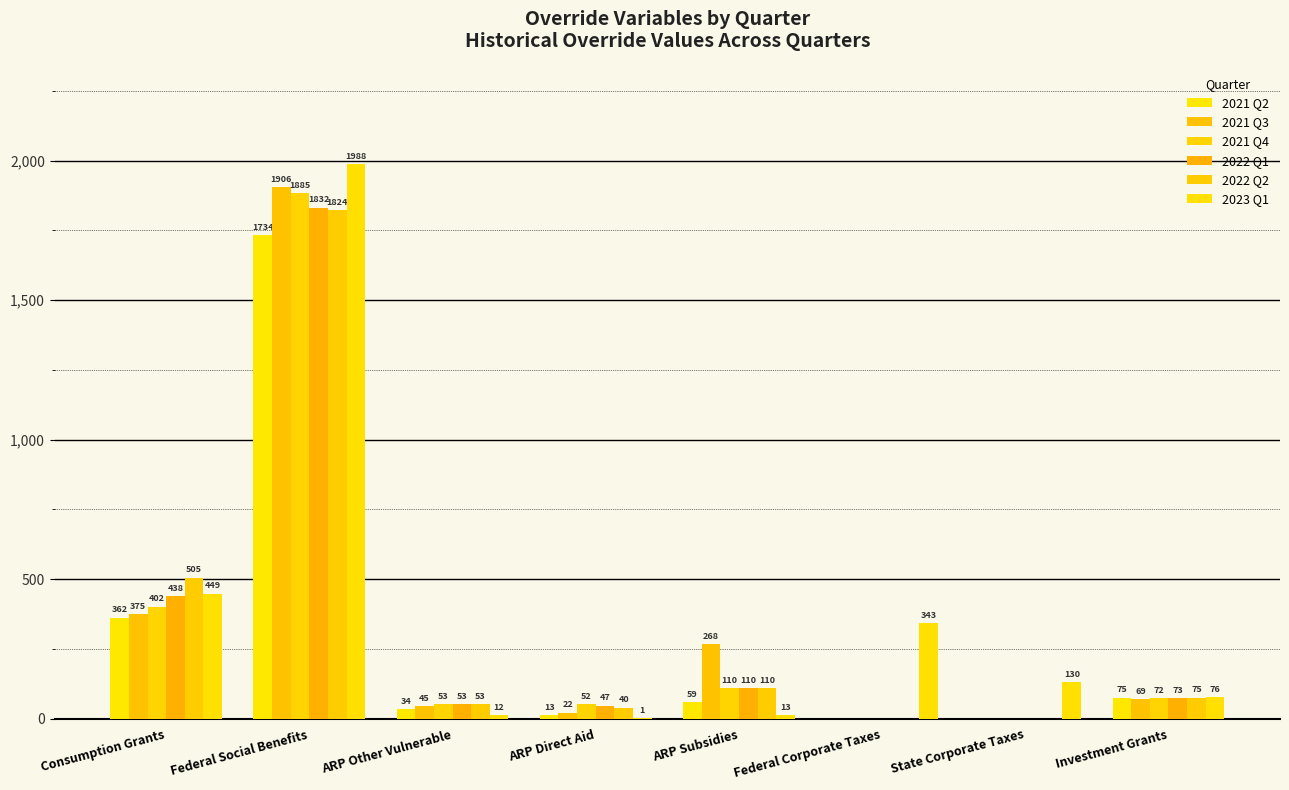

Read the 2022 Q2 value at Investment Grants.

75.3